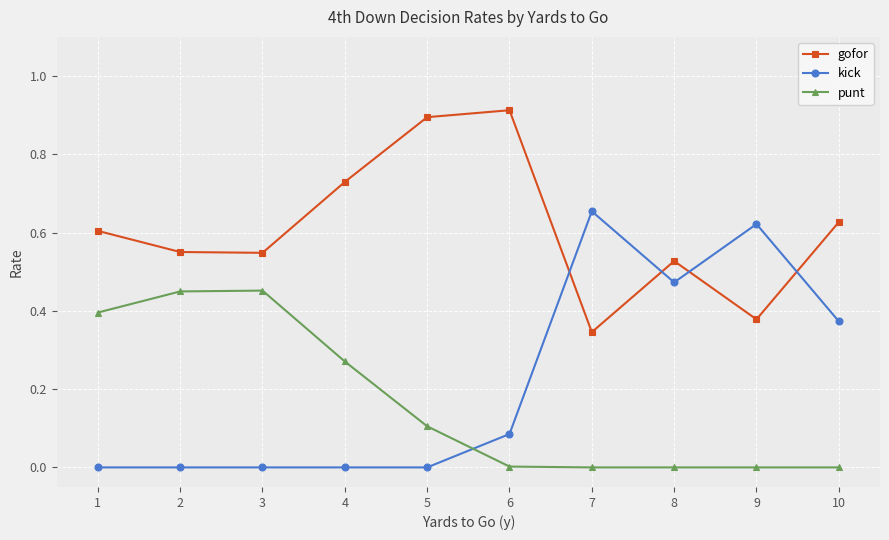

List the series in order of their peak value, highest first.

gofor, kick, punt